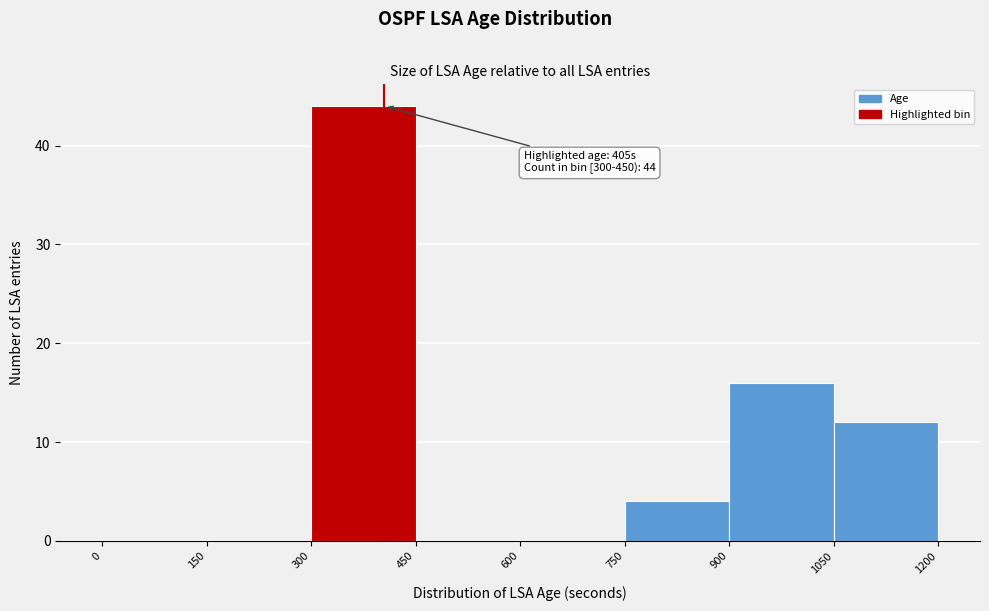

Over which range of the x-axis is the bar tallest?

300 to 450